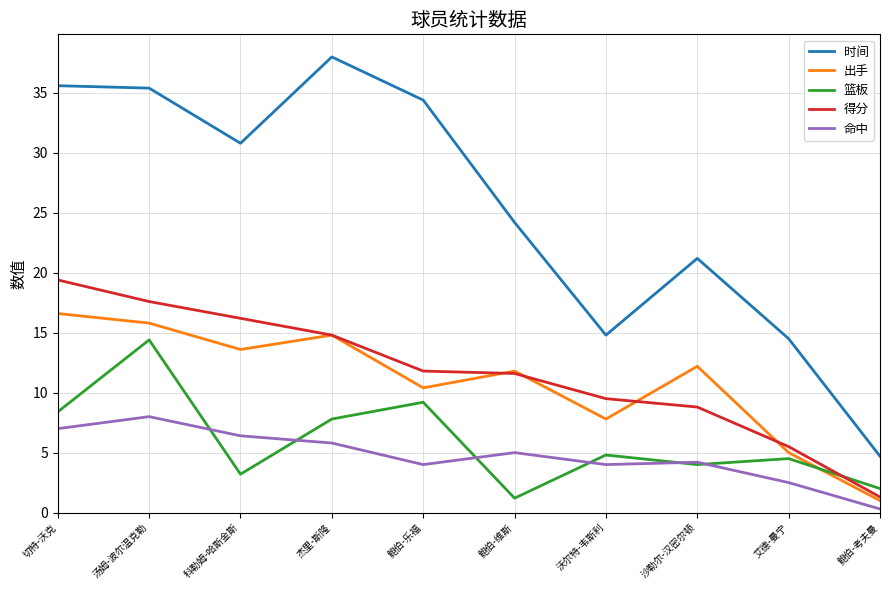

How many times do 得分 and 篮板 cross each other?

1